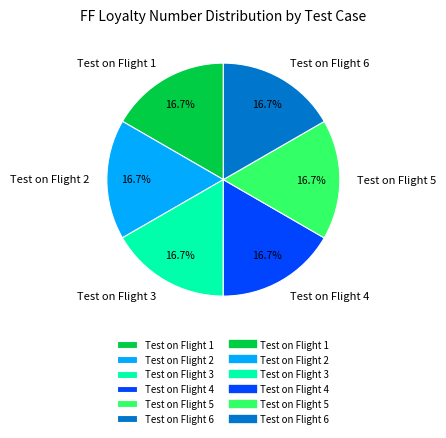

How much of the chart is everything except Test on Flight 2?

83.3%